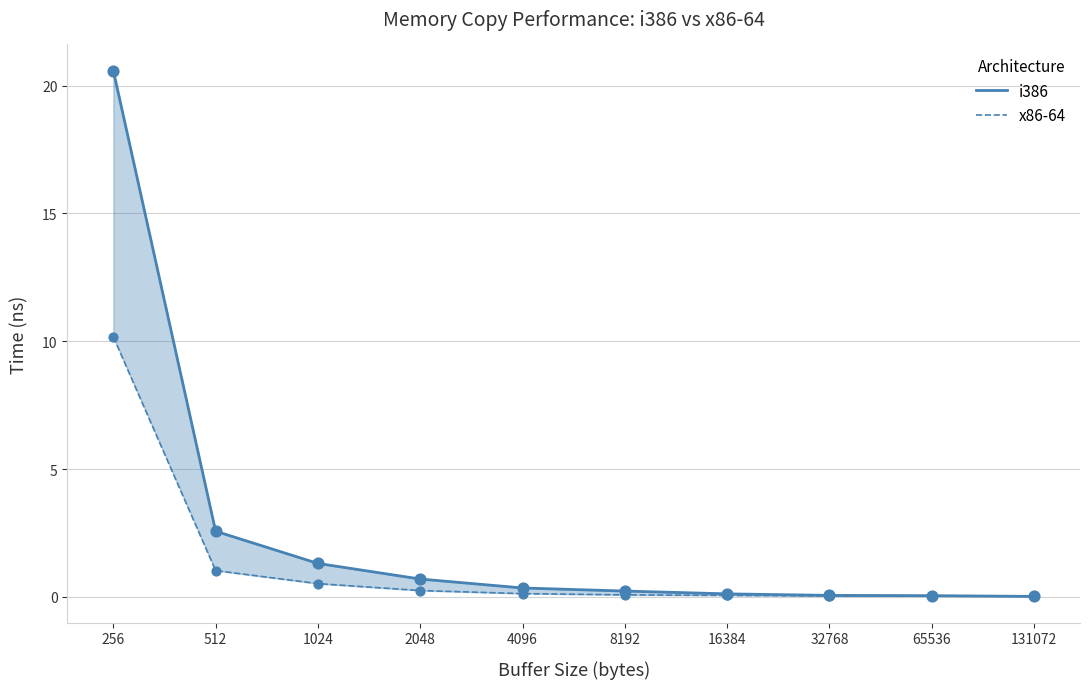

Which series has the largest Y range (max minus min)?

i386